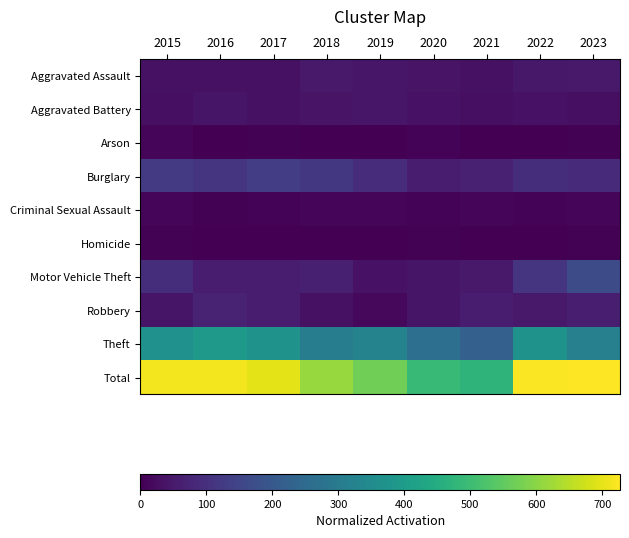

Rank the series at 2021 from highest to lowest value.

Total, Theft, Burglary, Robbery, Motor Vehicle Theft, Aggravated Assault, Aggravated Battery, Criminal Sexual Assault, Homicide, Arson